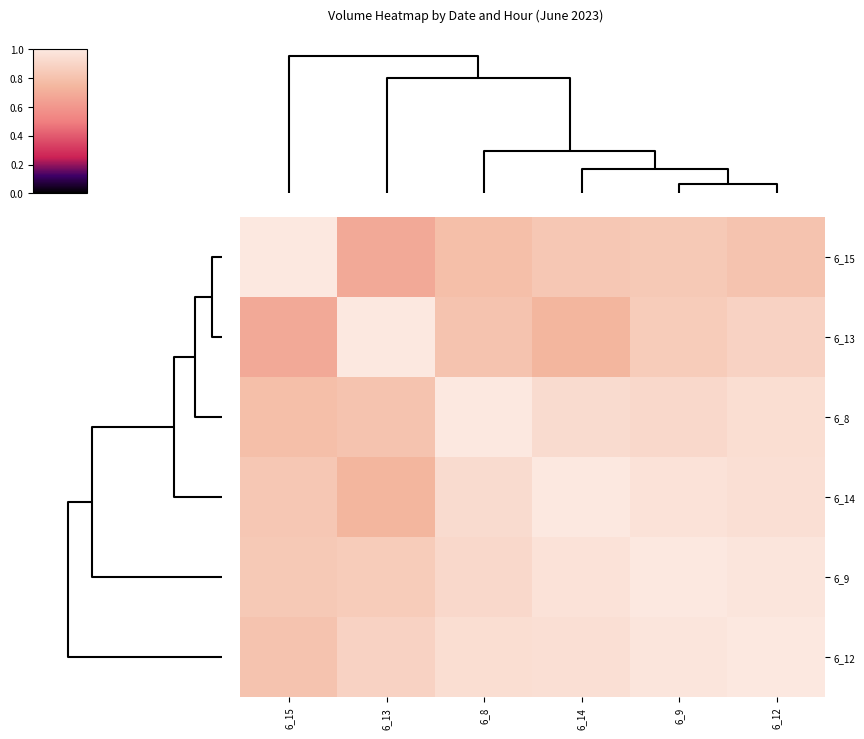

Which has a higher value, 6_15 or 6_12?

6_15